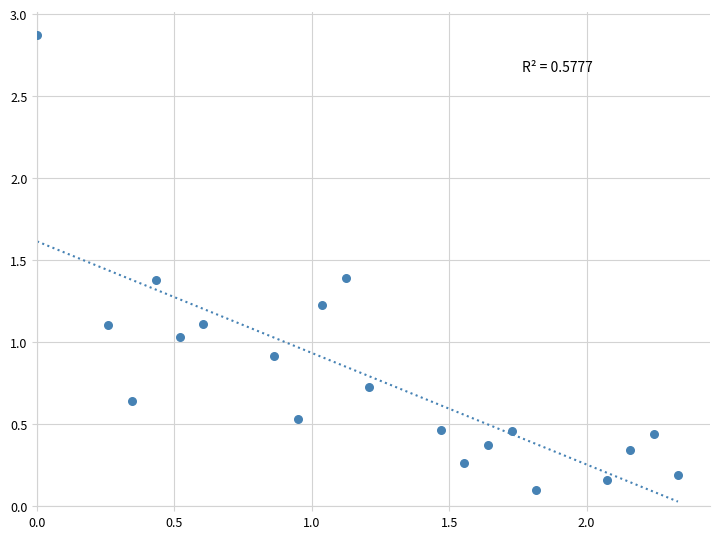

What is the range of Y values (max minus min)?

2.8